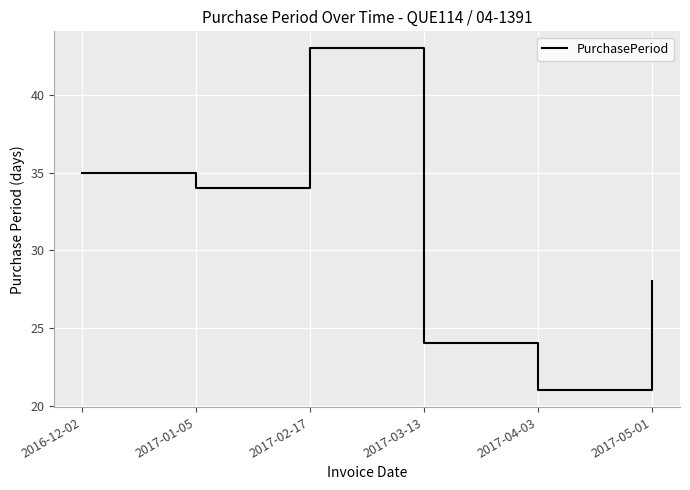

How many lines are shown in the chart?

1